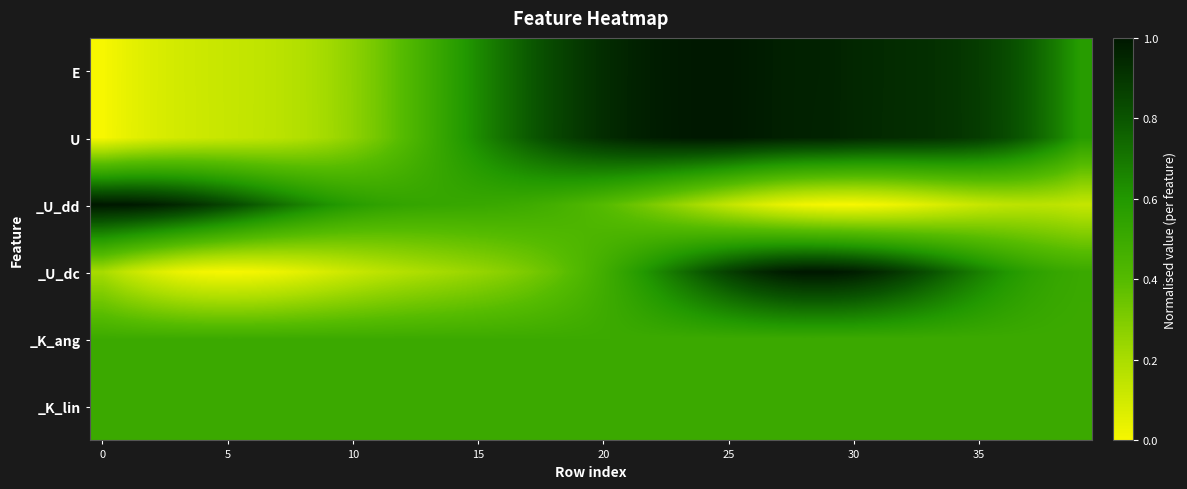

Which series has the largest range (max minus min)?

E